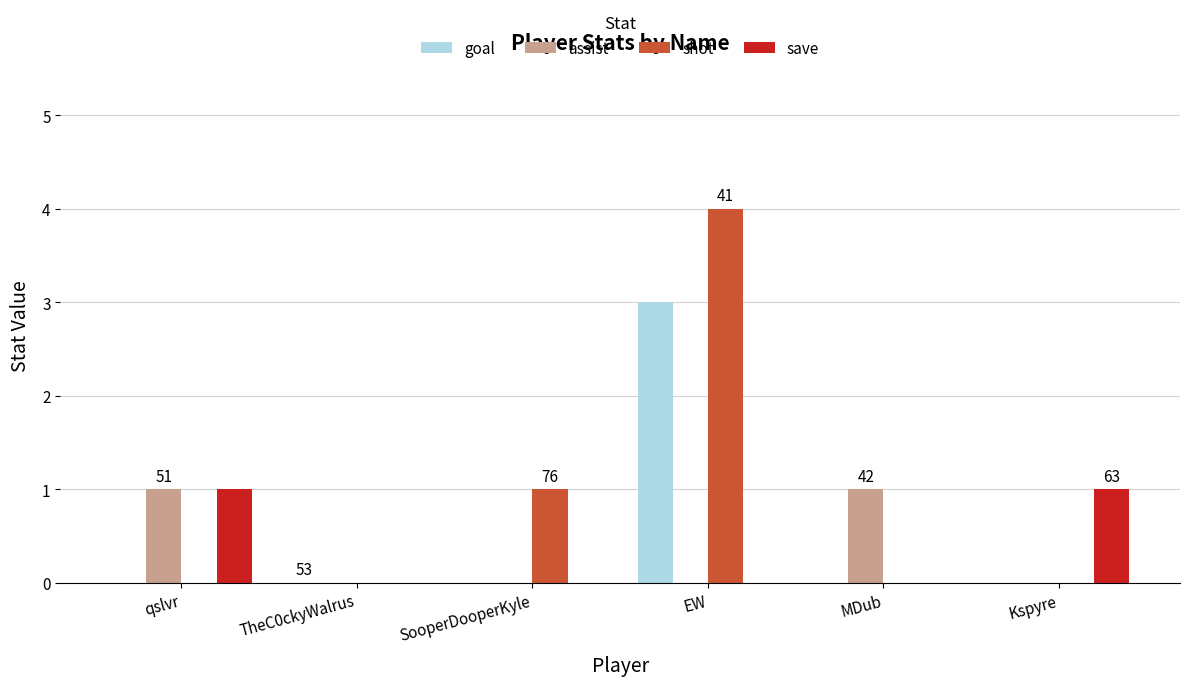

What are all the series names shown in the legend?

goal, assist, shot, save